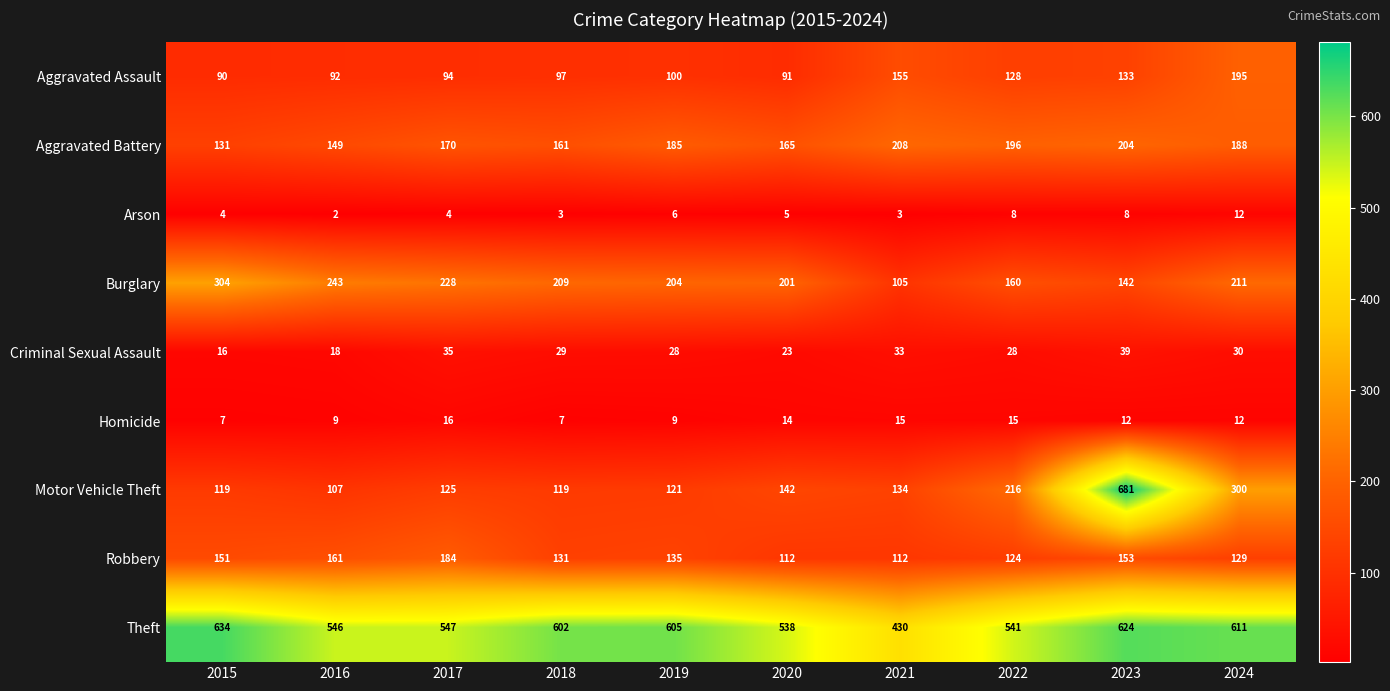

At how many categories does at least one series exceed 143?

10